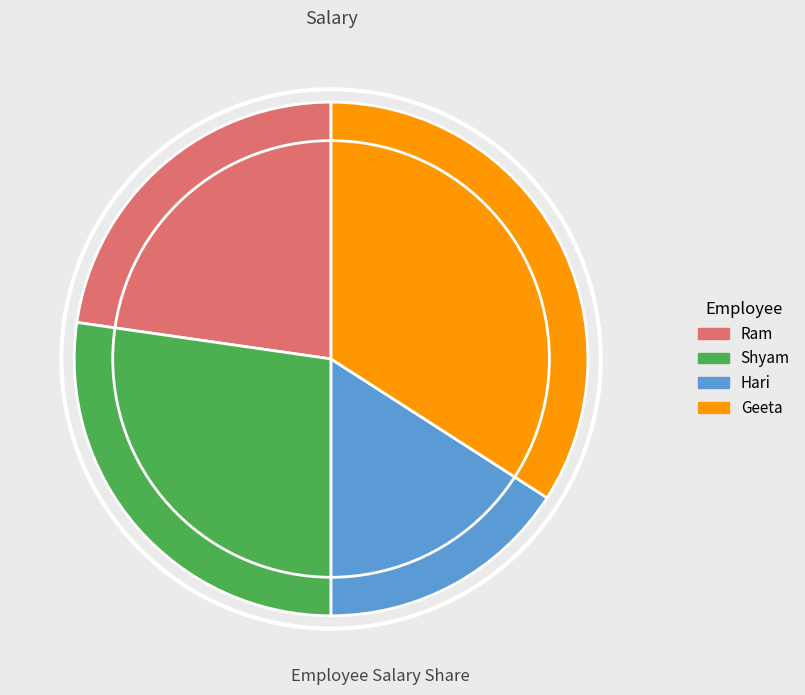

True or false: Hari accounts for 5% of the total.

False